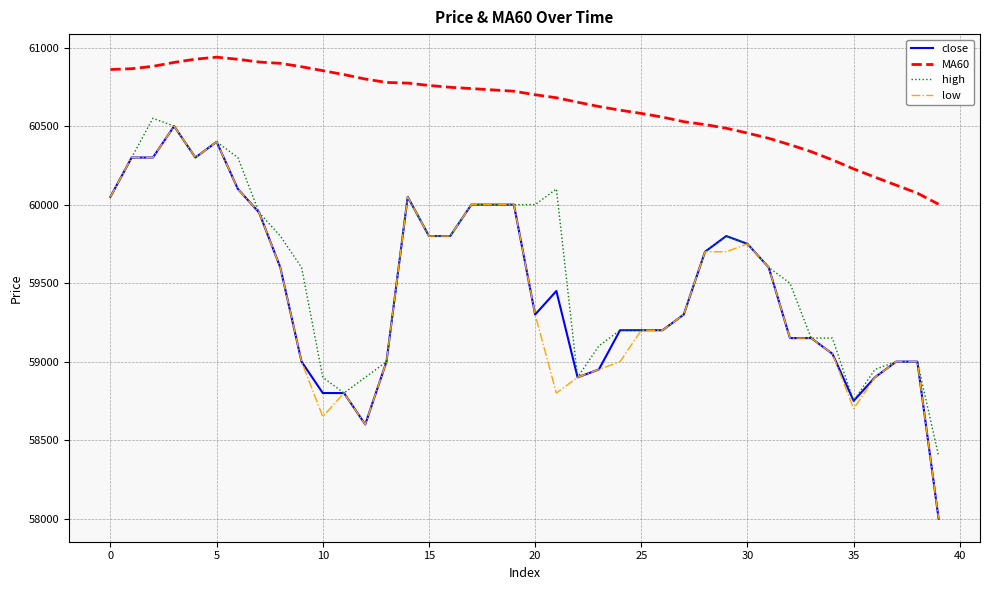

Which series has the largest total across all categories?

MA60